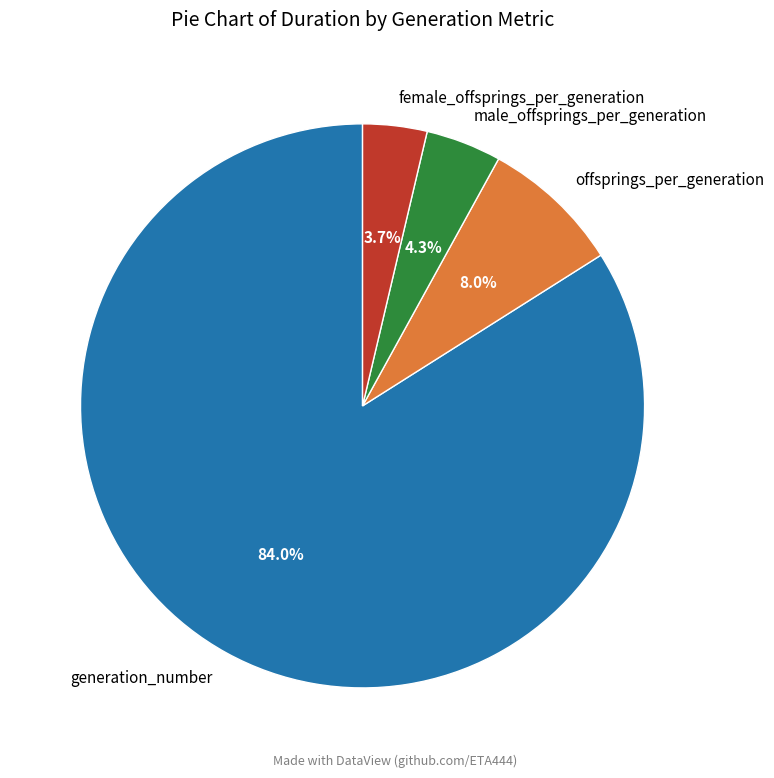

The generation_number slice represents 84% of the pie. True or false?

True